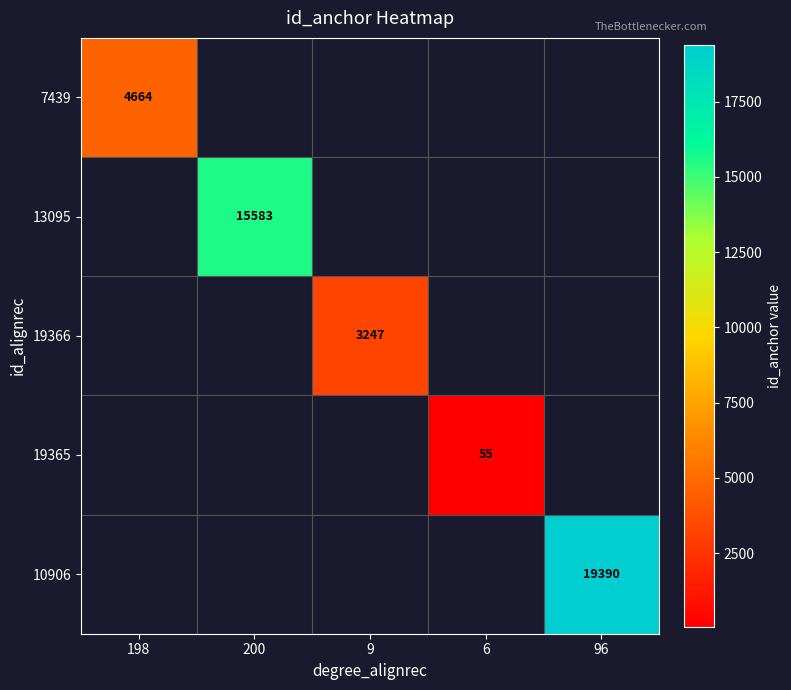

At how many categories does at least one series exceed 11370?

2